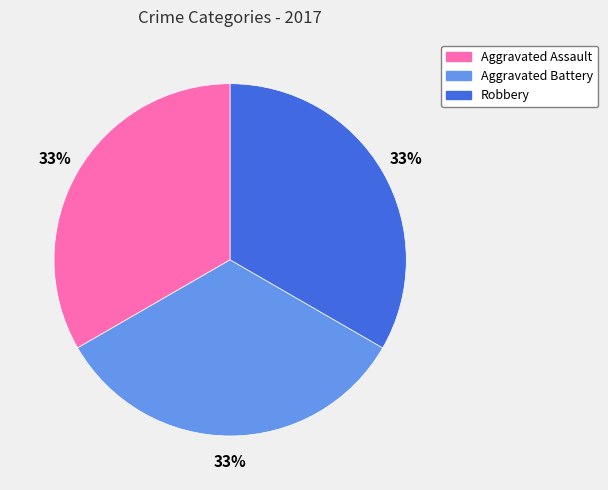

Combined, do Aggravated Assault and Aggravated Battery account for over 50%?

Yes